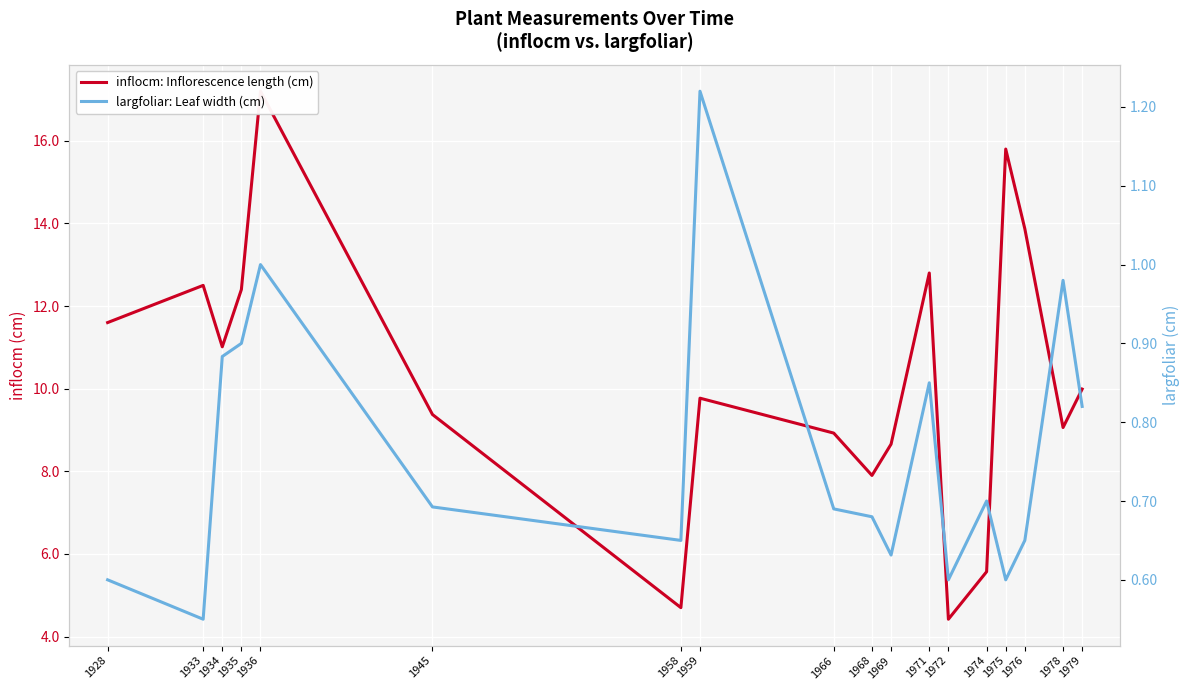

Where is largfoliar: Leaf width (cm) nearest to the value 0?

1933